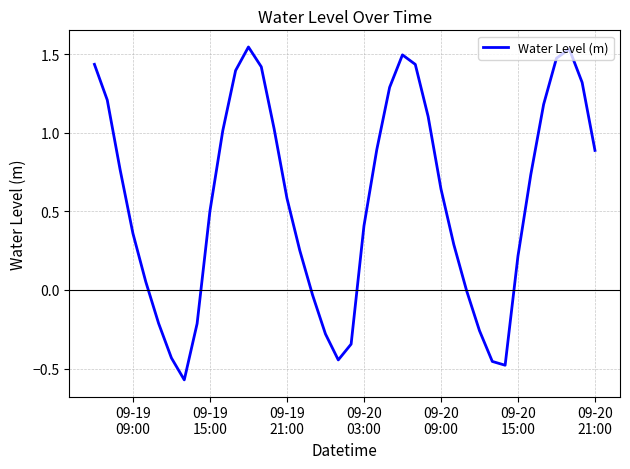

What is the difference between the maximum and minimum values?

2.1